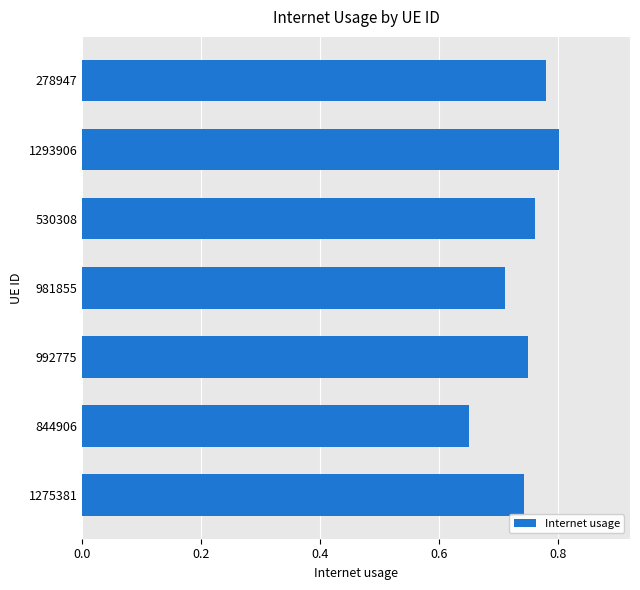

What is the sum of all values?

5.2